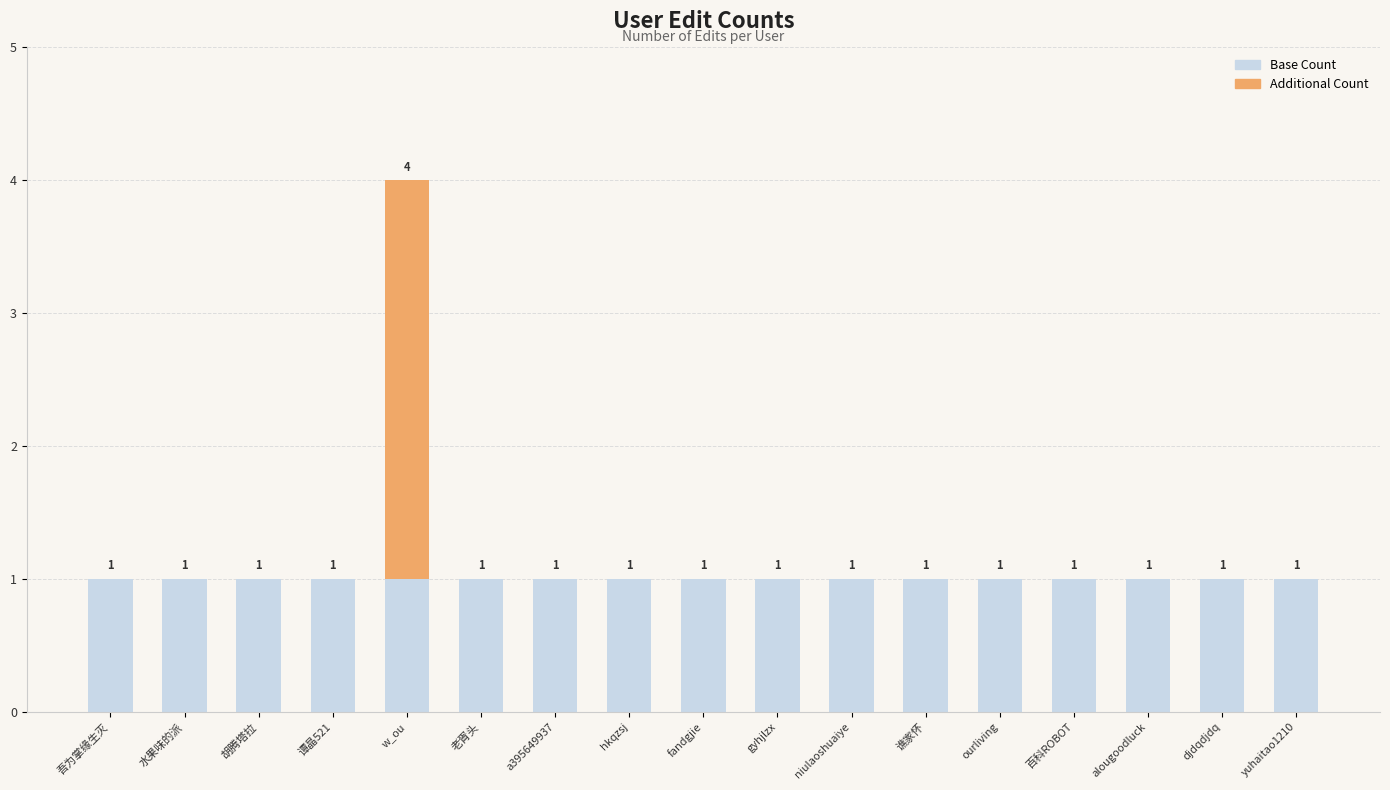

Are the bars grouped side by side (vs. stacked)?

No